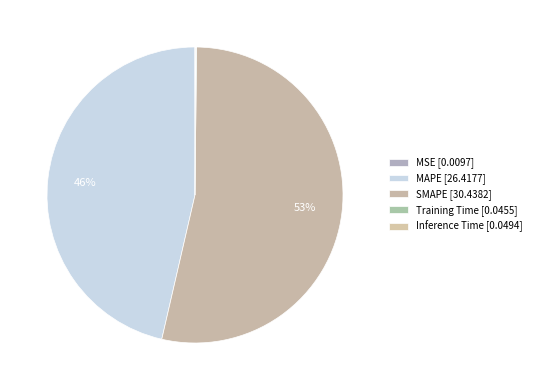

How many segments does this pie chart have?

5